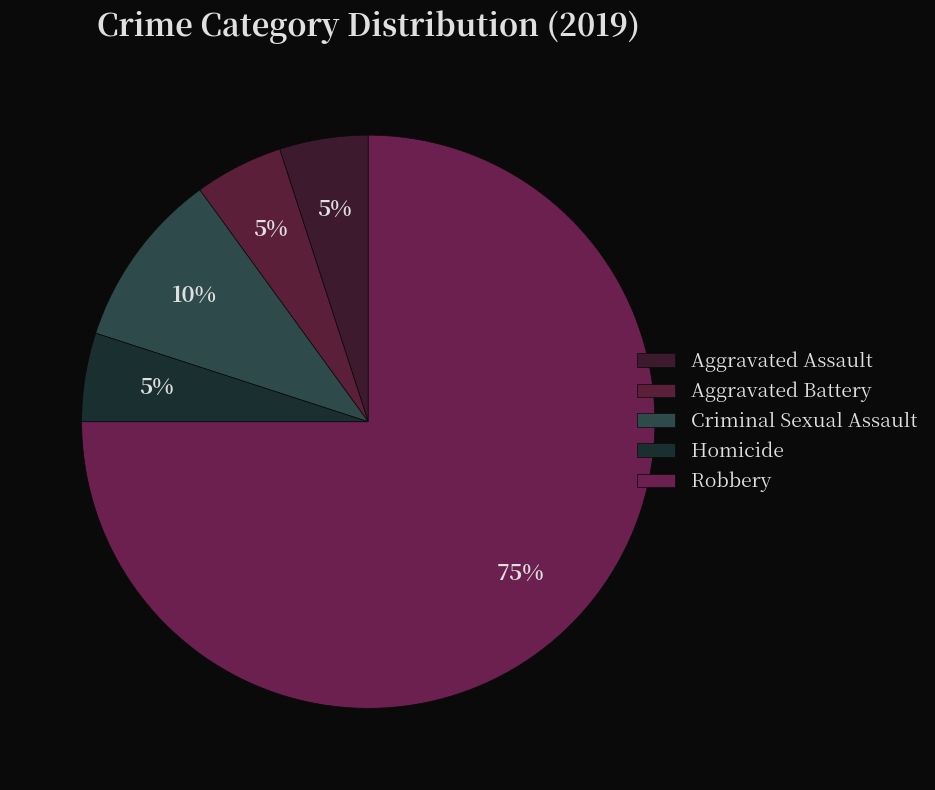

True or false: Aggravated Assault accounts for 5% of the total.

True